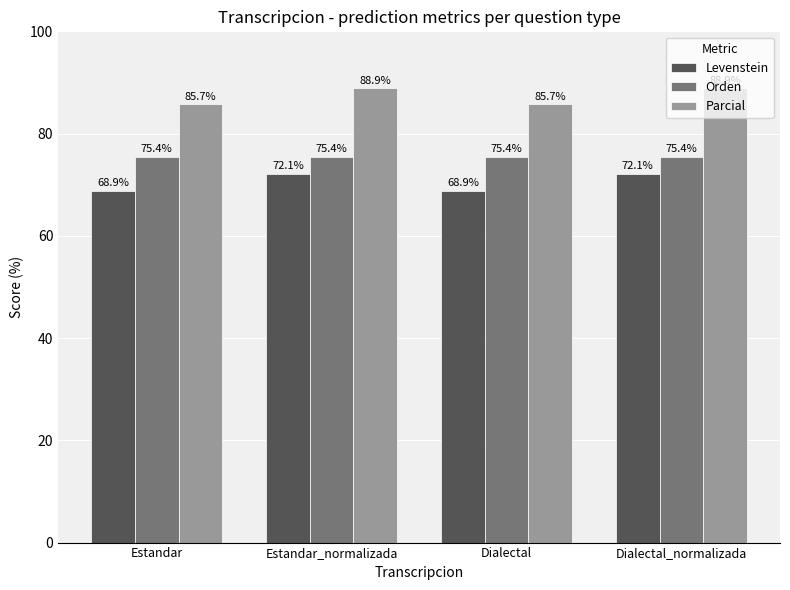

What is the sum of the Orden values at Dialectal and Dialectal_normalizada?

150.9